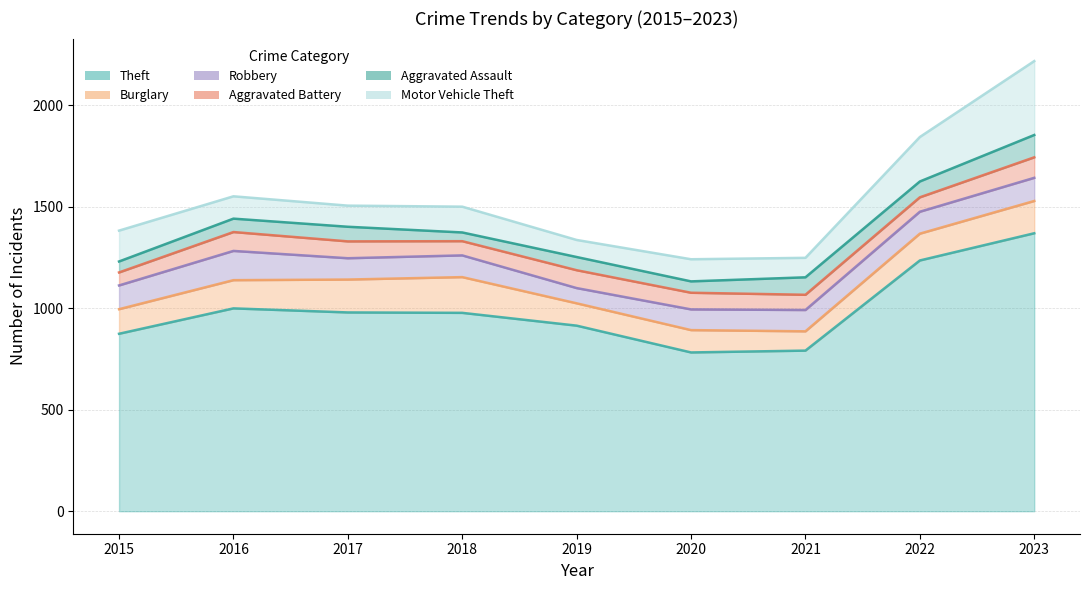

Reading left to right, extract all data points from this chart.

Theft: 874	999	979	977	914	782	791	1235	1369
Burglary: 121	139	162	176	110	110	95	132	159
Robbery: 117	144	105	107	75	102	105	108	114
Aggravated Battery: 64	93	83	70	88	82	75	71	101
Aggravated Assault: 54	66	72	43	65	56	86	78	110
Motor Vehicle Theft: 152	110	104	127	84	109	96	219	364